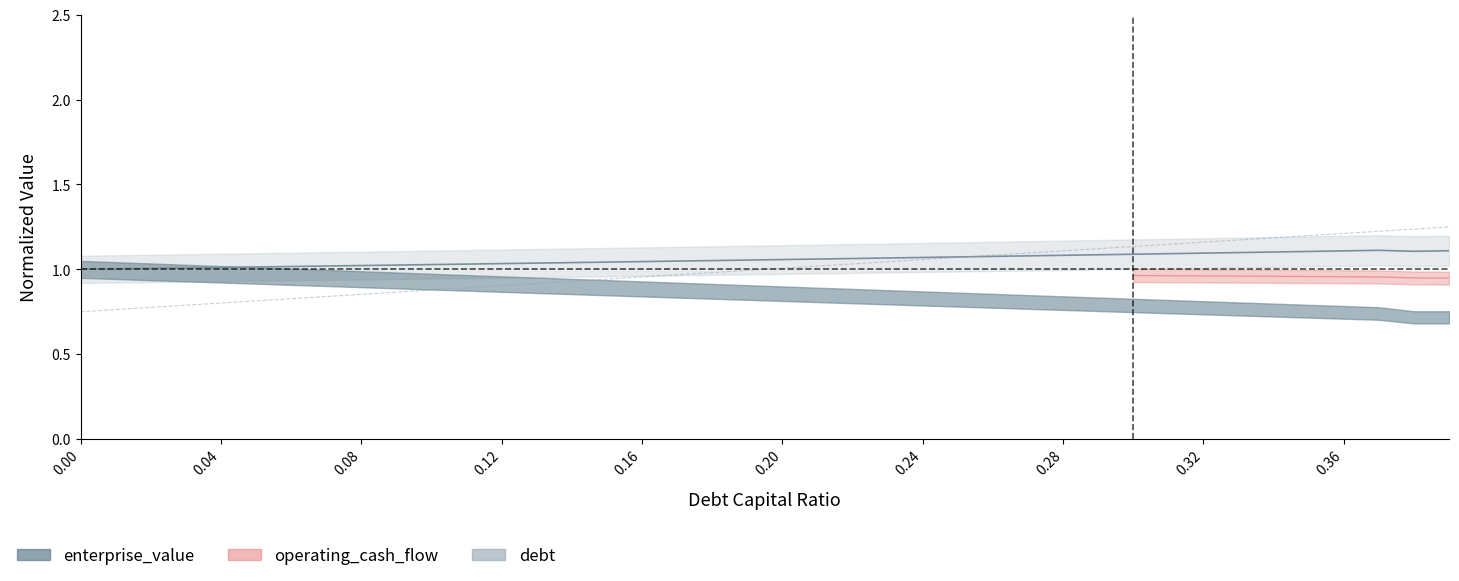

How many values are below 1?

20